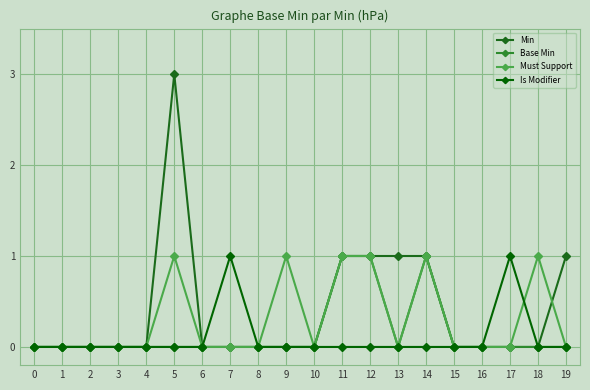

What is the maximum value shown in the chart?

3